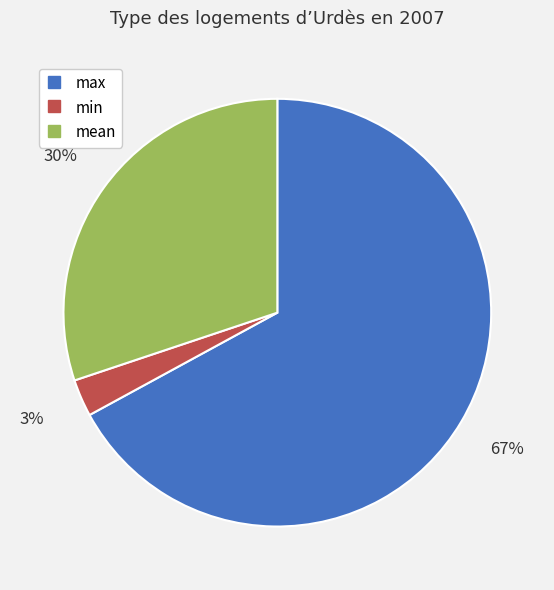

Rank the categories by value from highest to lowest.

max, mean, min